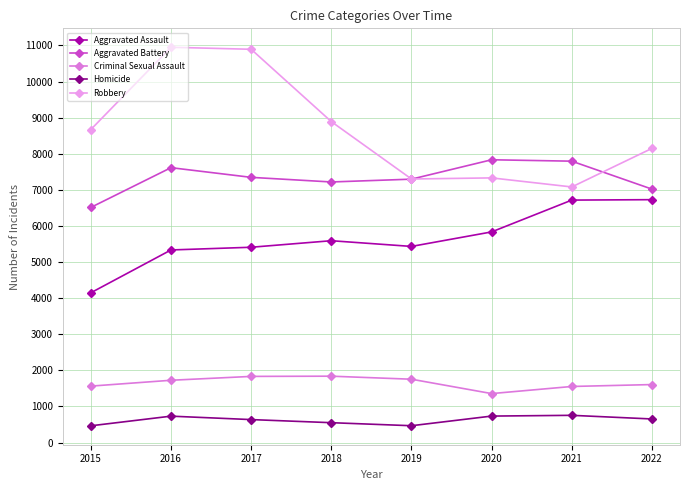

Read the Criminal Sexual Assault value at 2021, to the nearest 50.

1550